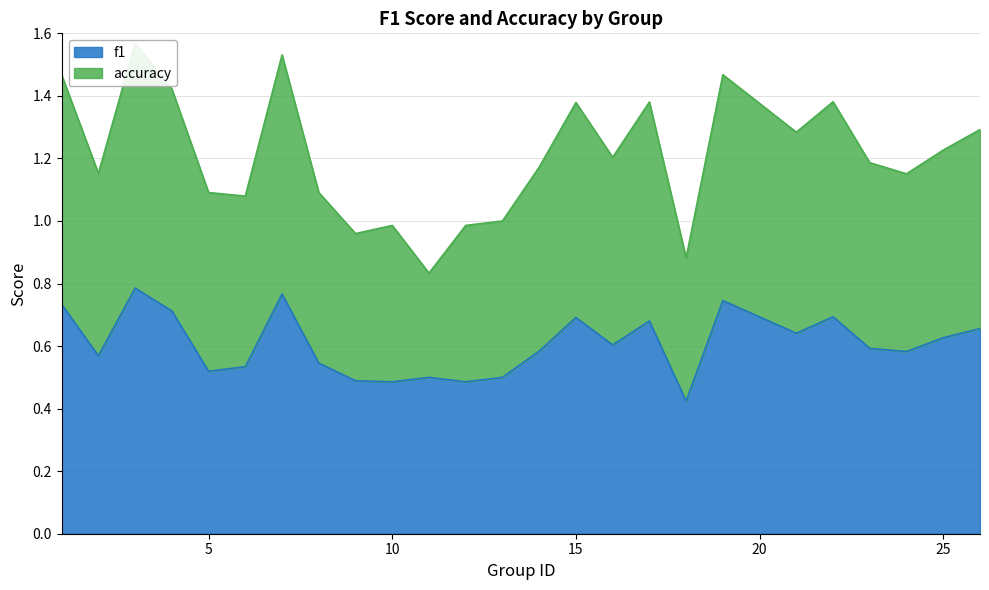

What is the spread (max minus min) of values at 16?

0.6